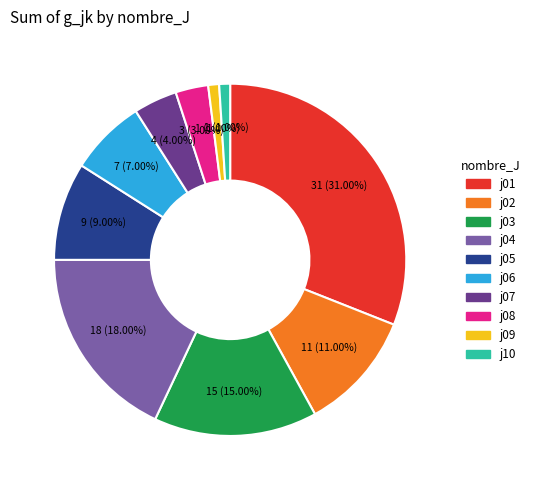

To the nearest percent, what portion does j08 represent?

3%